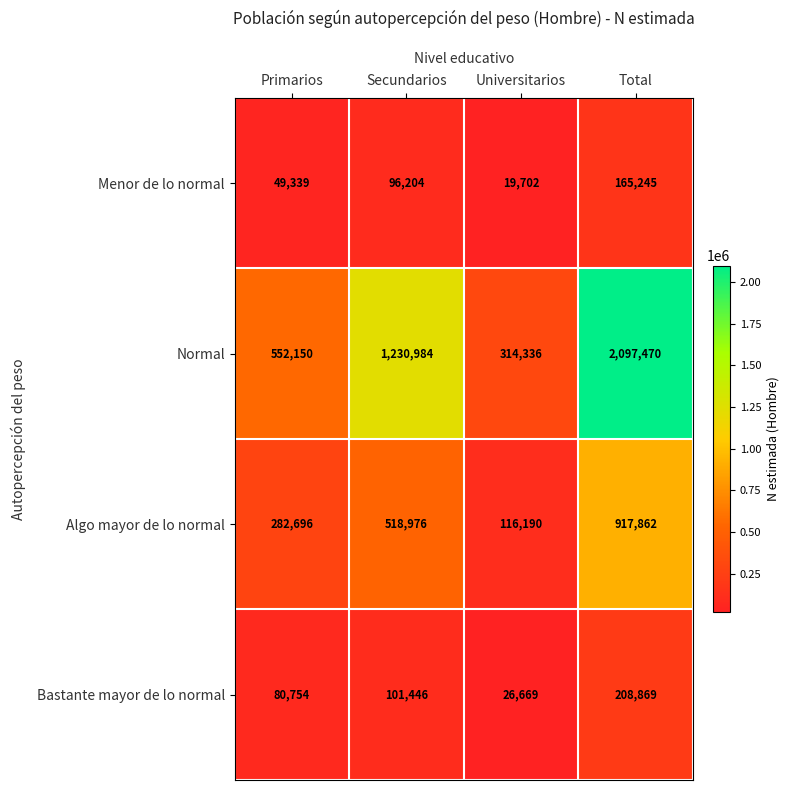

Rank the series at Secundarios from lowest to highest value.

Menor de lo normal, Bastante mayor de lo normal, Algo mayor de lo normal, Normal